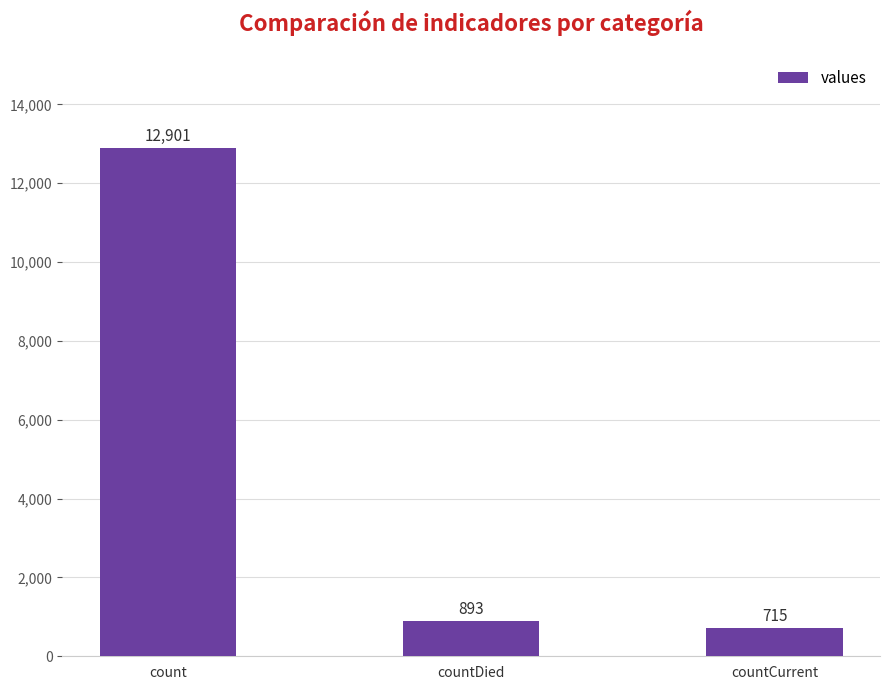

Which category has the highest value across all series?

count